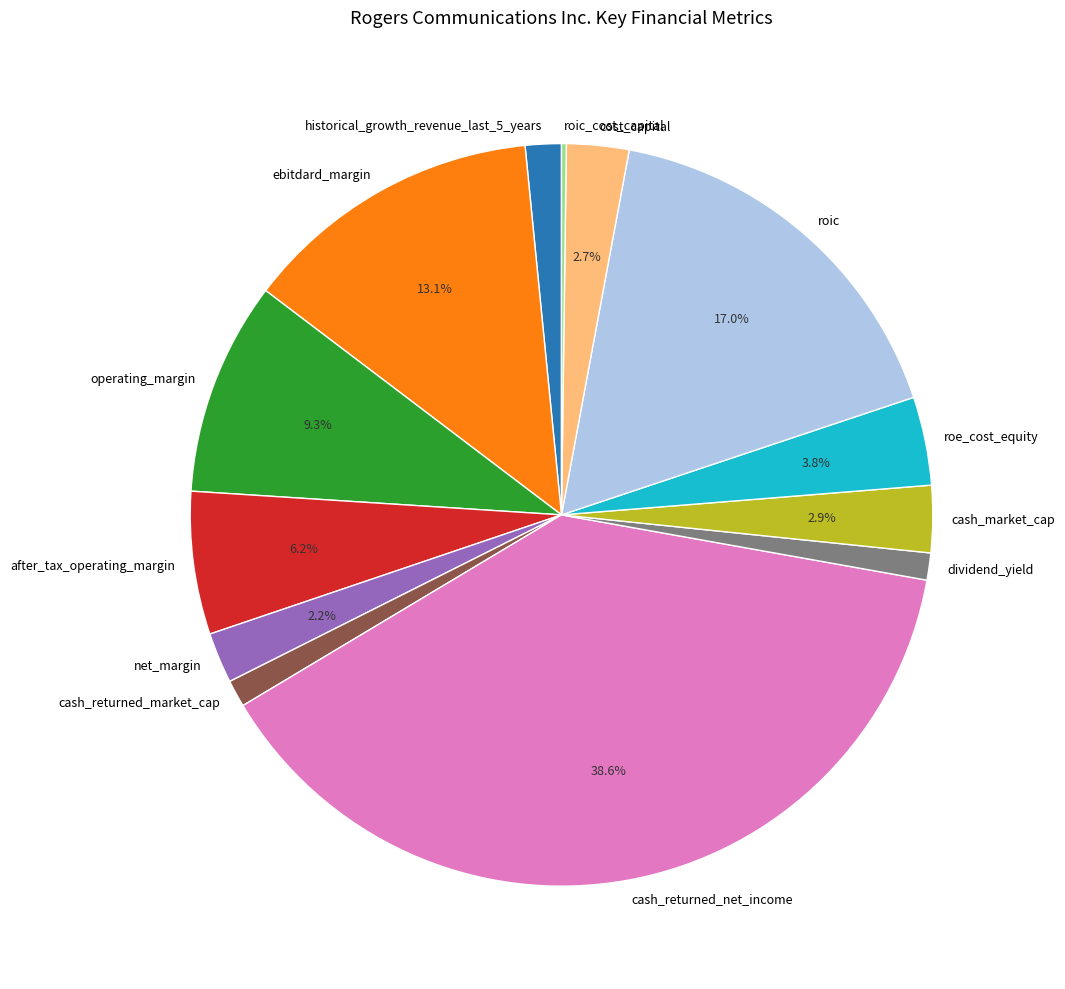

Which has a higher value, roe_cost_equity or ebitdard_margin?

ebitdard_margin